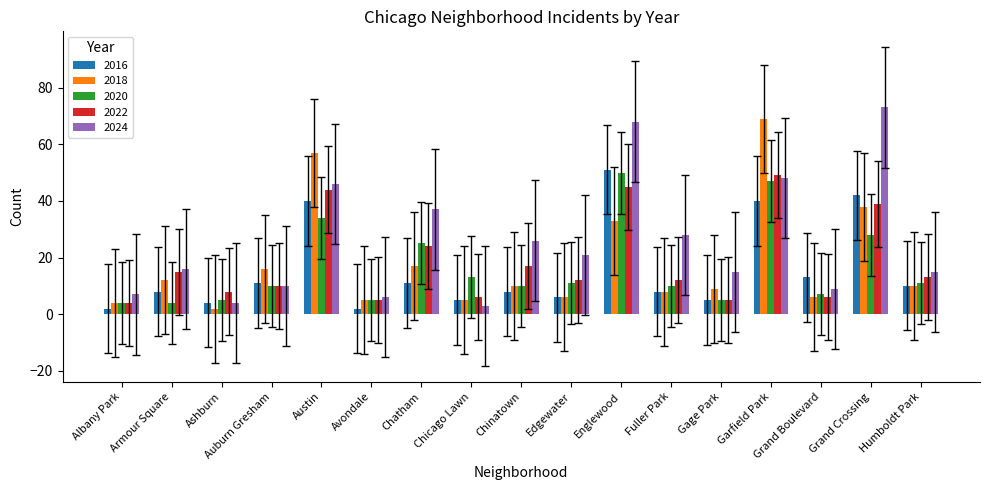

What is the value of the 2020 bar at the 10th from the left?

11